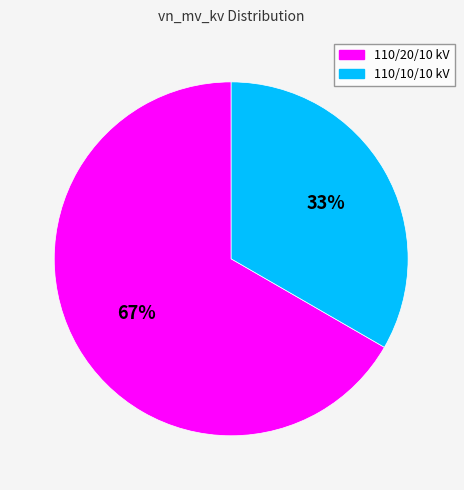

To the nearest percent, what is the average slice percentage?

50%